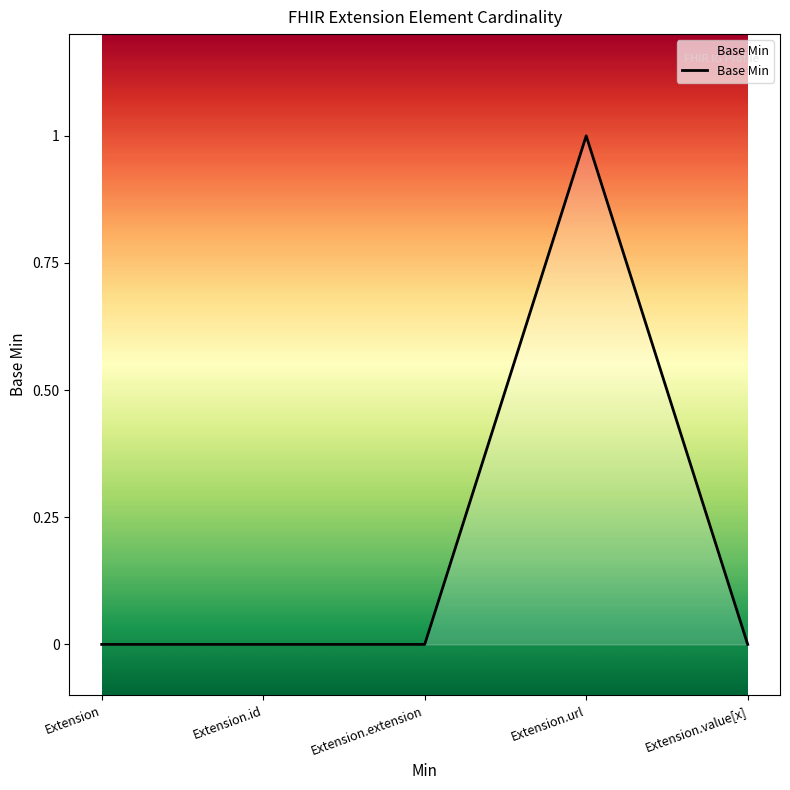

At which category does the chart reach its peak across all series?

Extension.url